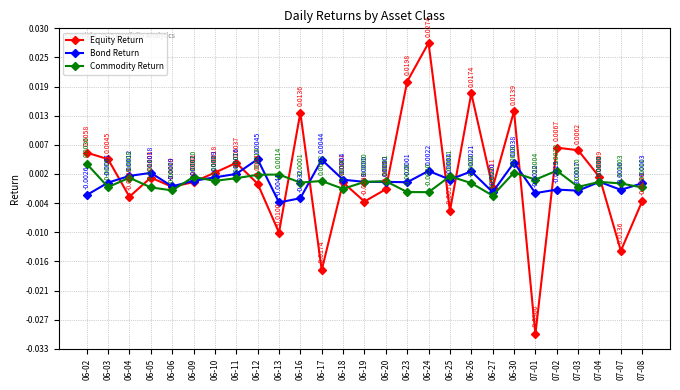

At which category is the sum across all series the highest?

06-24